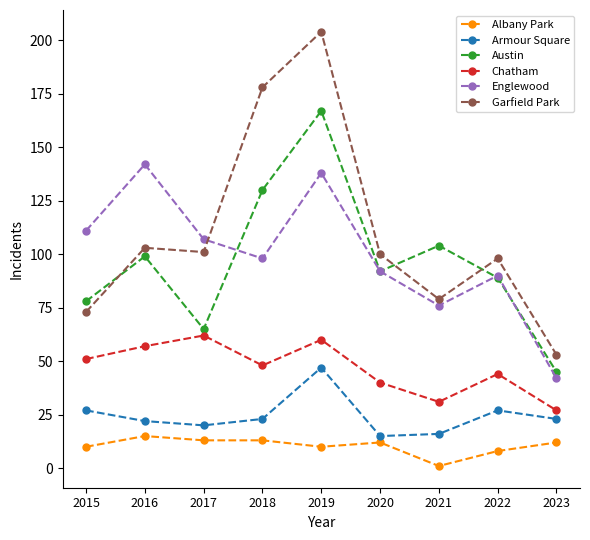

True or false: Austin and Armour Square intersect in this chart.

False